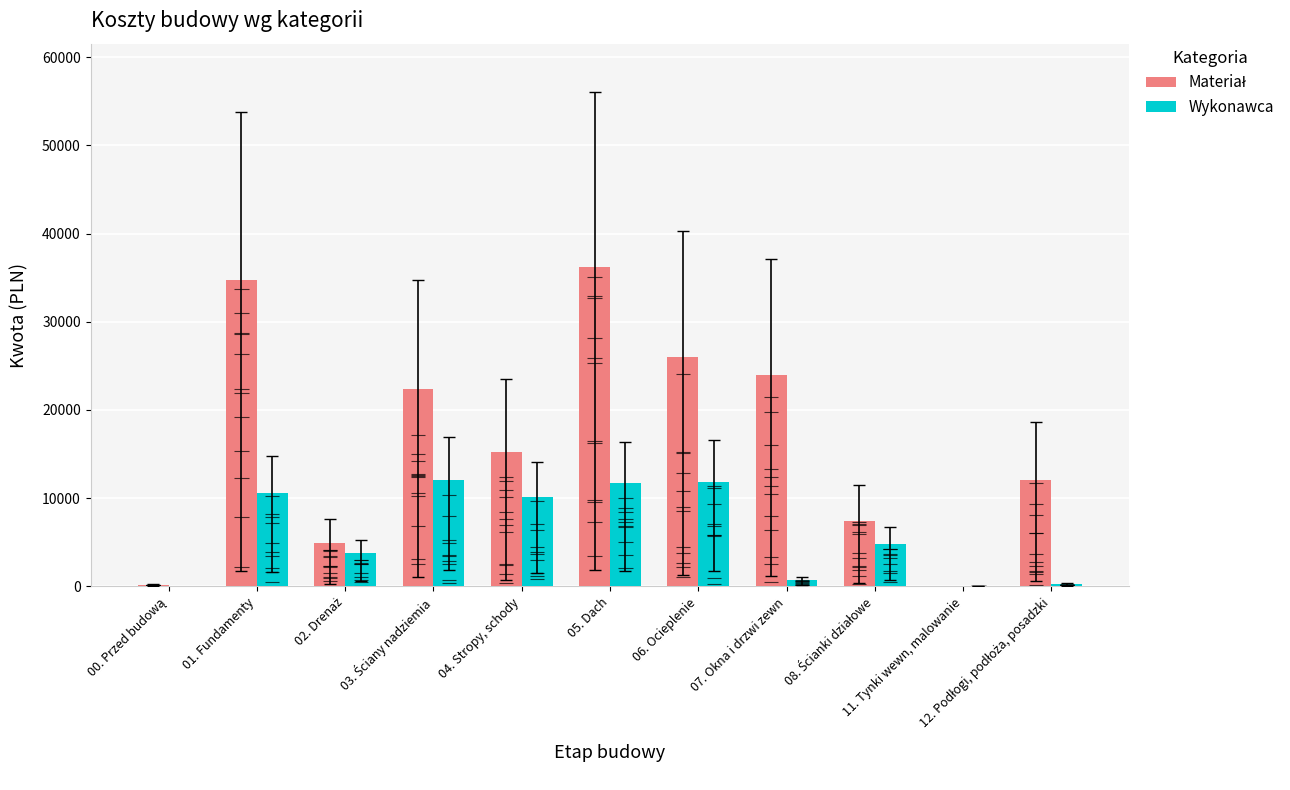

How many groups of bars are there?

11